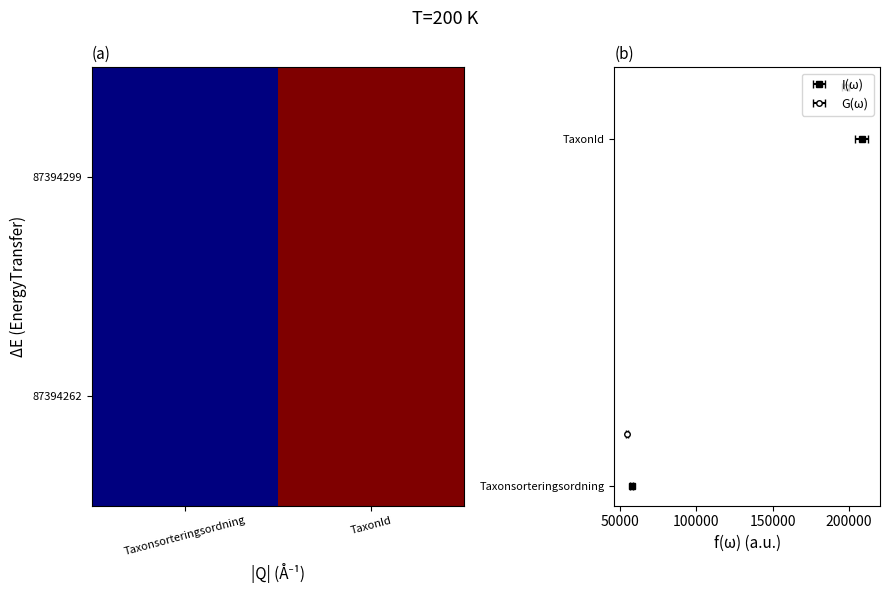

Reading right to left, list all the values displayed in this chart.

87394299: TaxonId=208245	Taxonsorteringsordning=57549
87394262: TaxonId=208249	Taxonsorteringsordning=57577